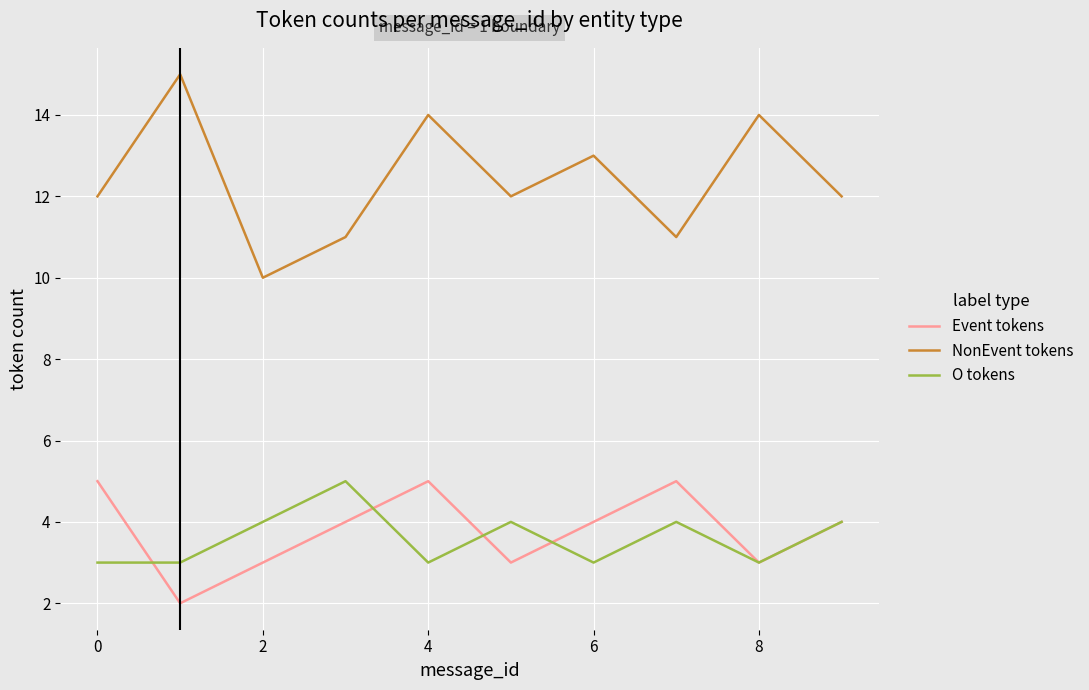

True or false: Event tokens and NonEvent tokens intersect in this chart.

False